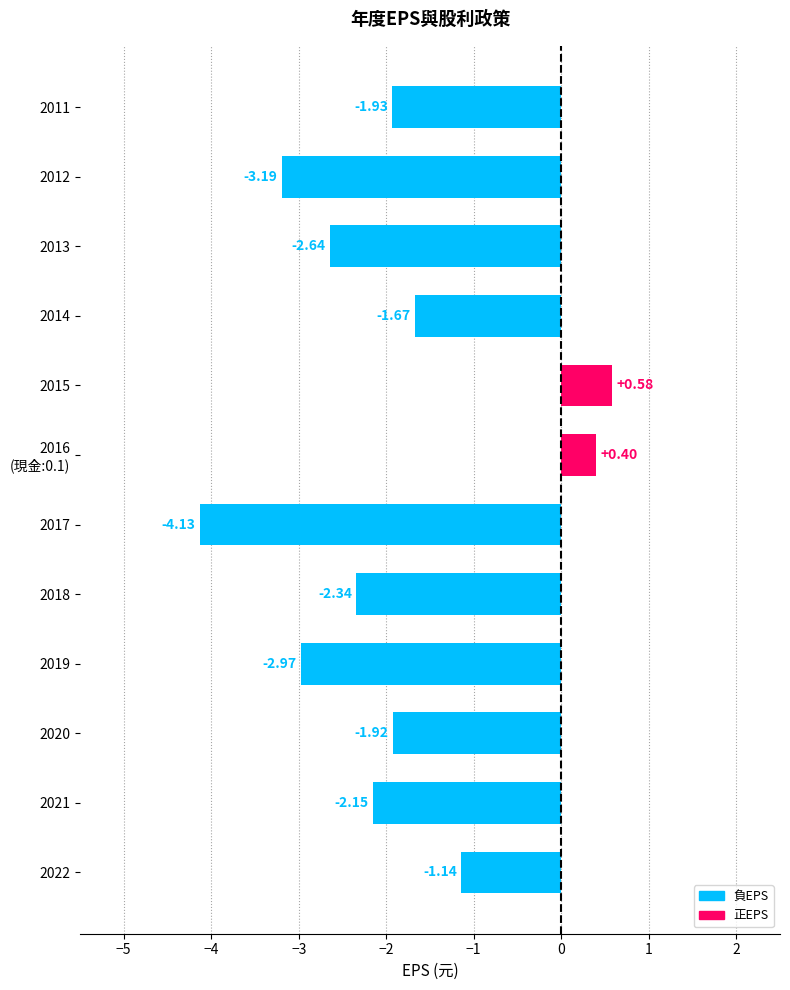

Which has a higher value, 2017 or 2021?

2021